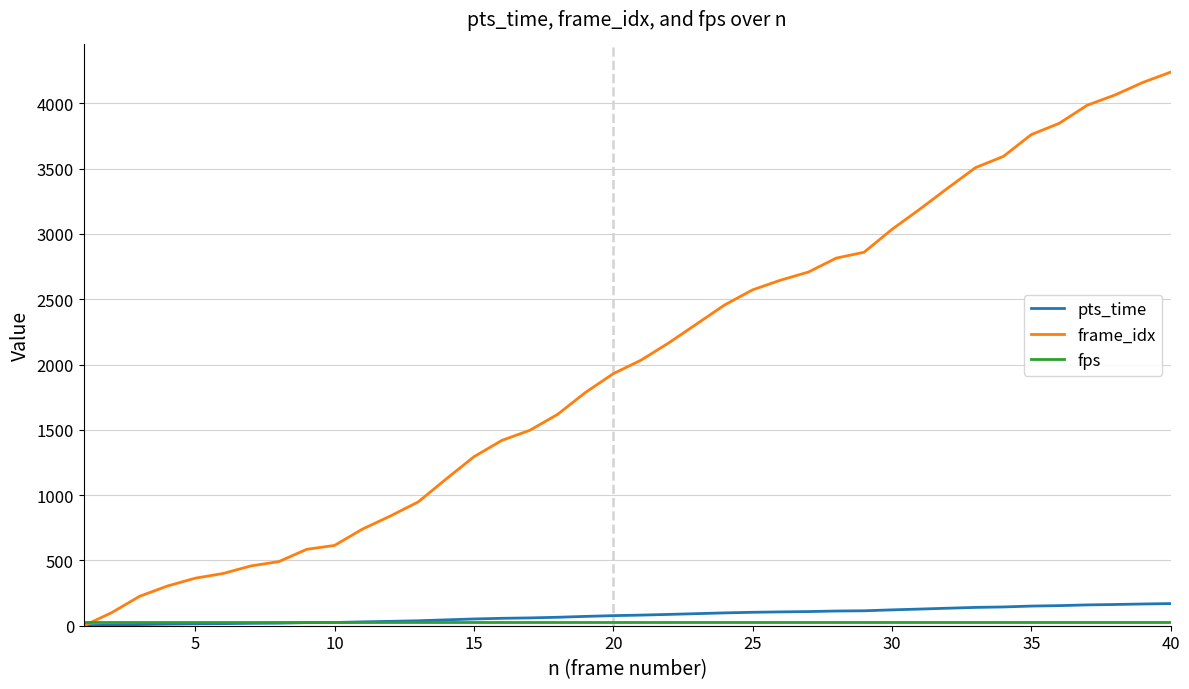

What is the greatest value displayed?

4239.0